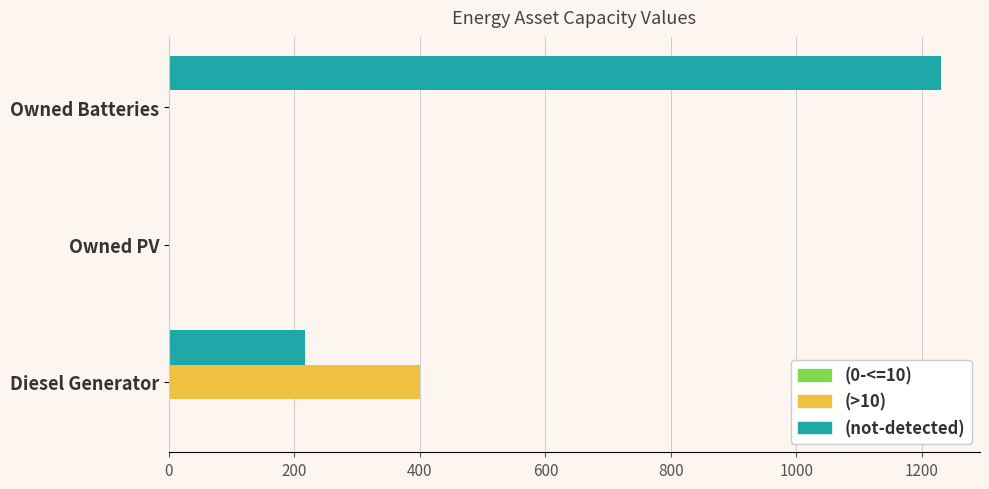

Which category has the highest value in the (>10) series?

Diesel Generator